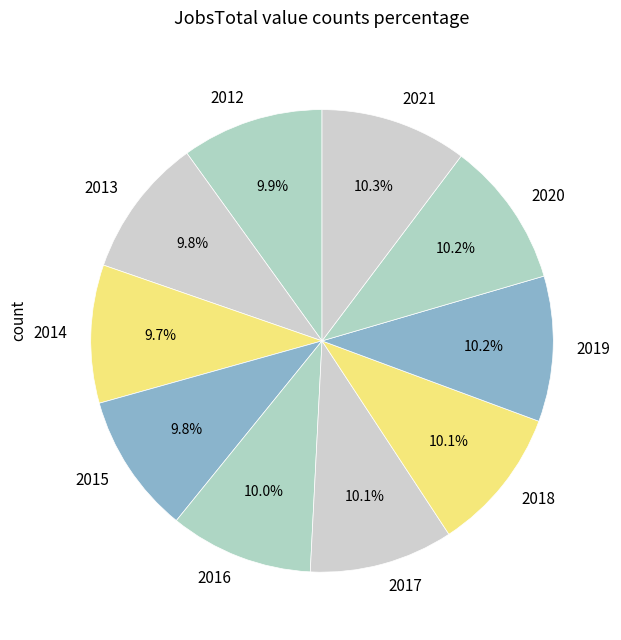

Is the sum of 2019 and 2018 greater than half?

No